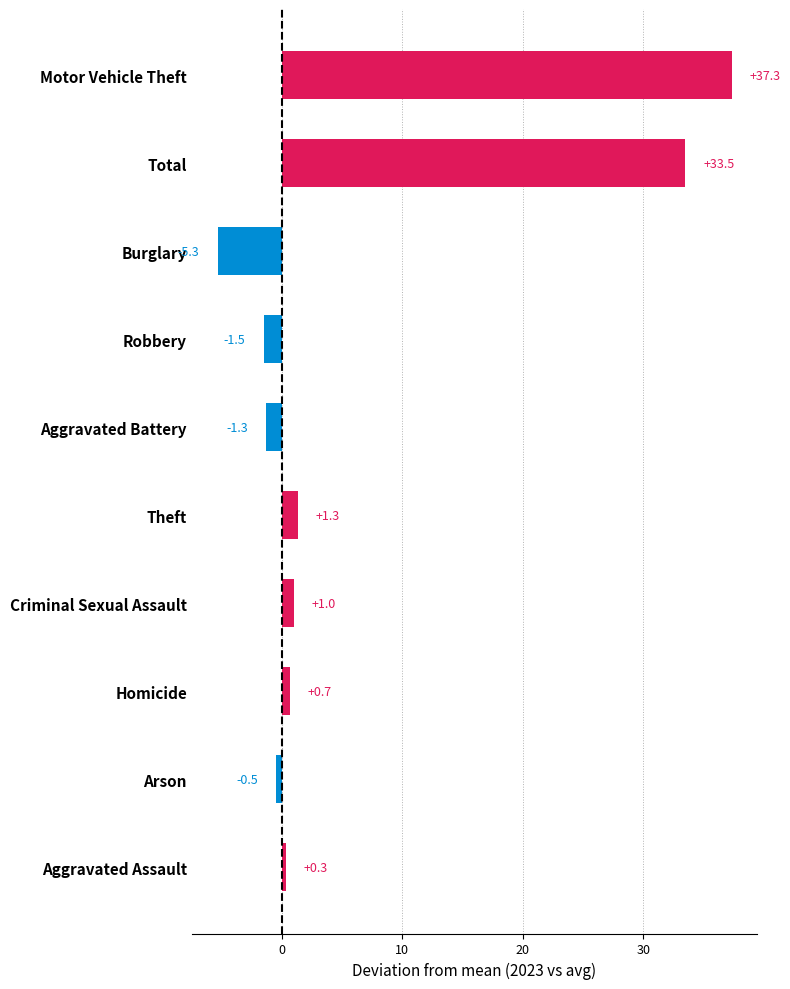

What is the sum of all values?

65.5